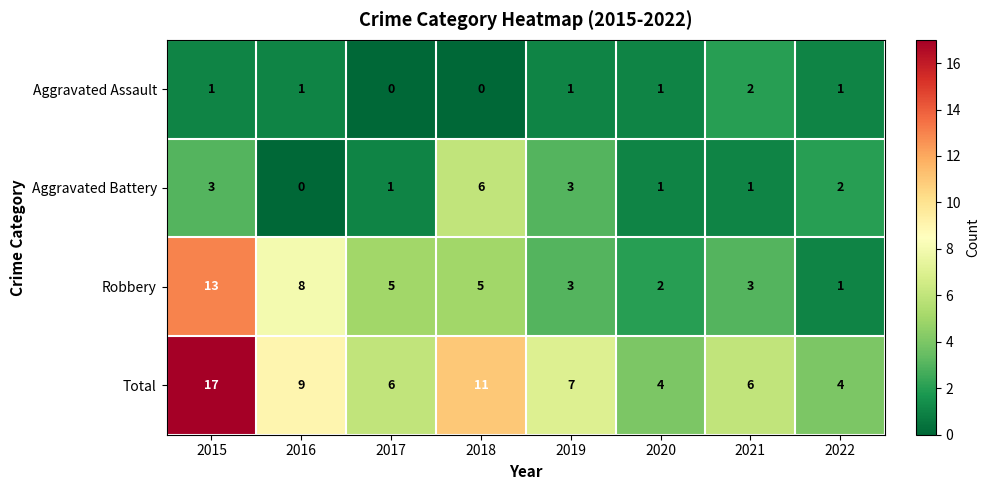

What is the sum of all Total values?

64